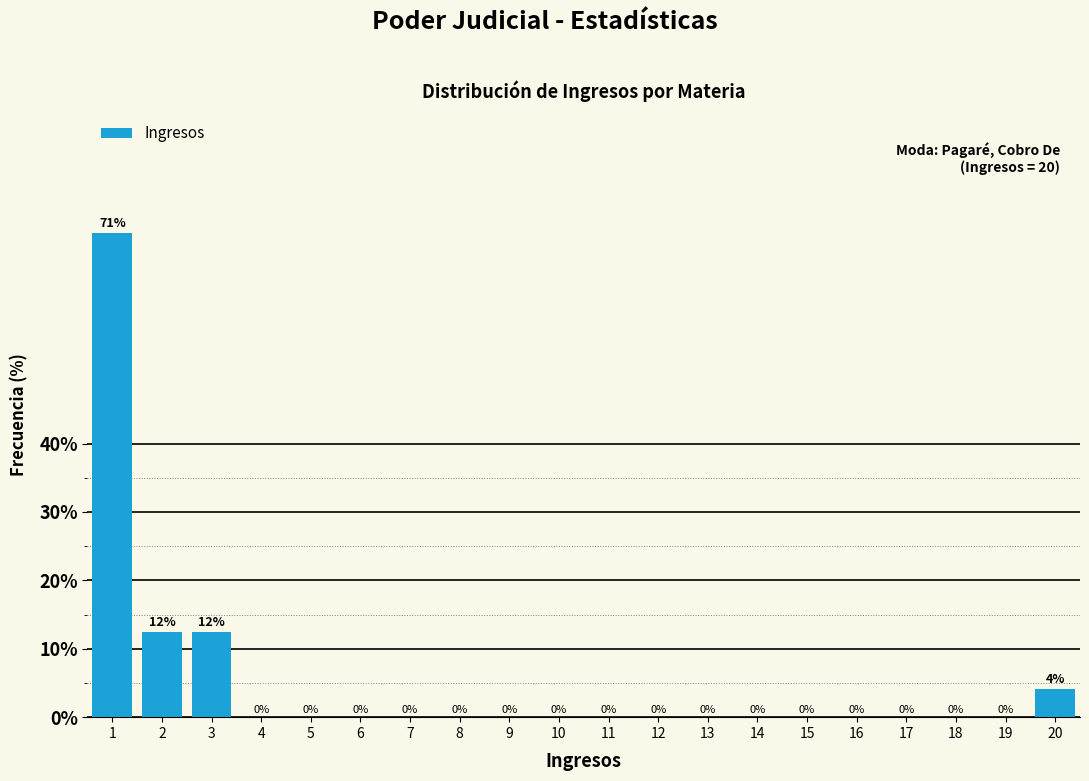

What is the greatest value displayed?

70.8